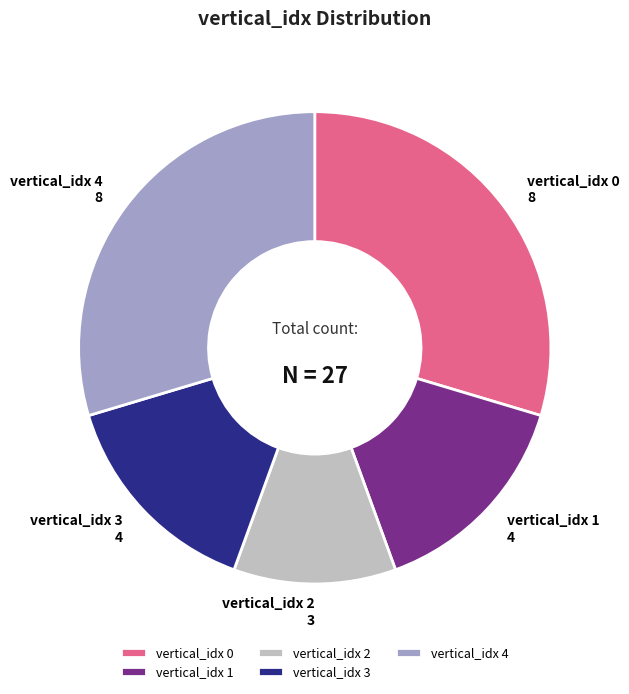

Which category has the smallest portion of the pie?

vertical_idx 2